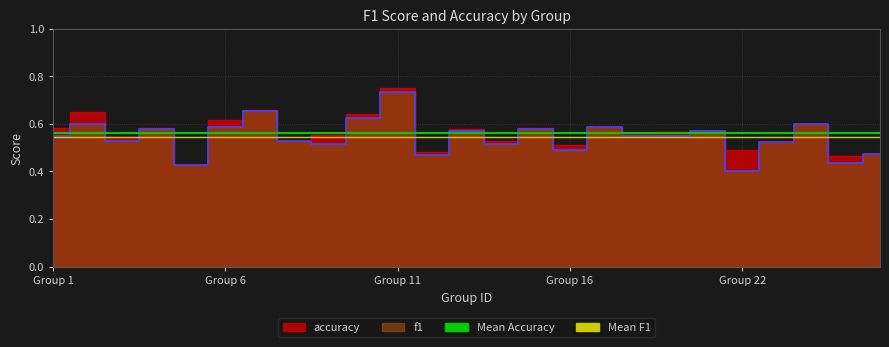

How many categories are shown in the chart?

25